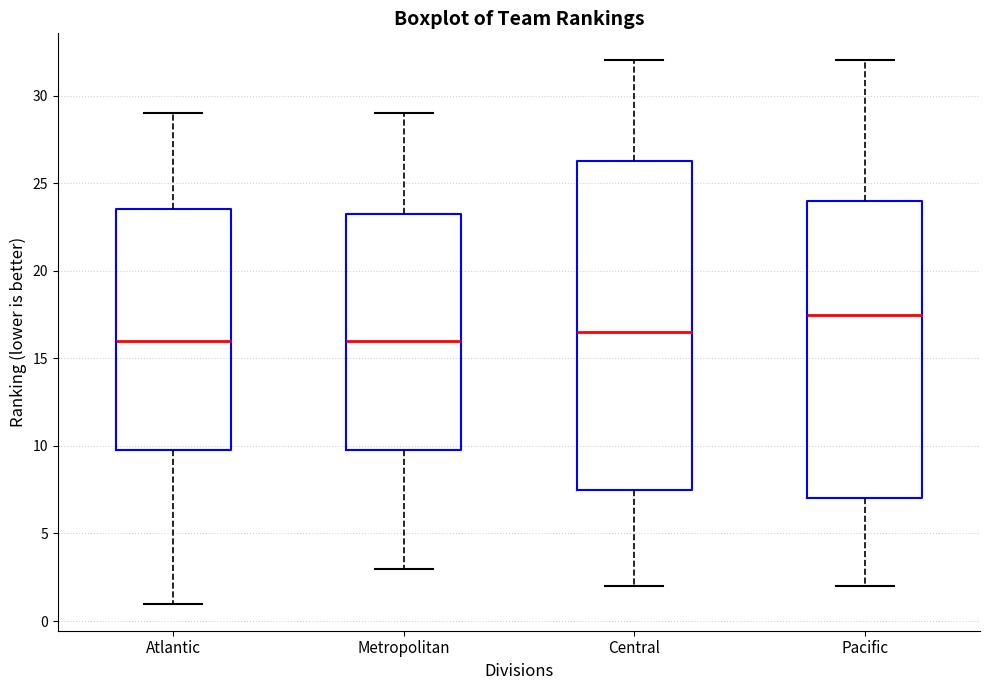

Reading left to right, transcribe this box plot: for each box, give where its median line is, the range the box spans, and where its two whiskers end, as read against the y-axis. The values are not printed on the chart, so give them approximately, as read against the axis.

Atlantic: median 16.0, box 10.0 to 23.5, whiskers 1.0 to 29.0
Metropolitan: median 16.0, box 10.0 to 23.5, whiskers 3.0 to 29.0
Central: median 16.5, box 7.5 to 26.5, whiskers 2.0 to 32.0
Pacific: median 17.5, box 7.0 to 24.0, whiskers 2.0 to 32.0